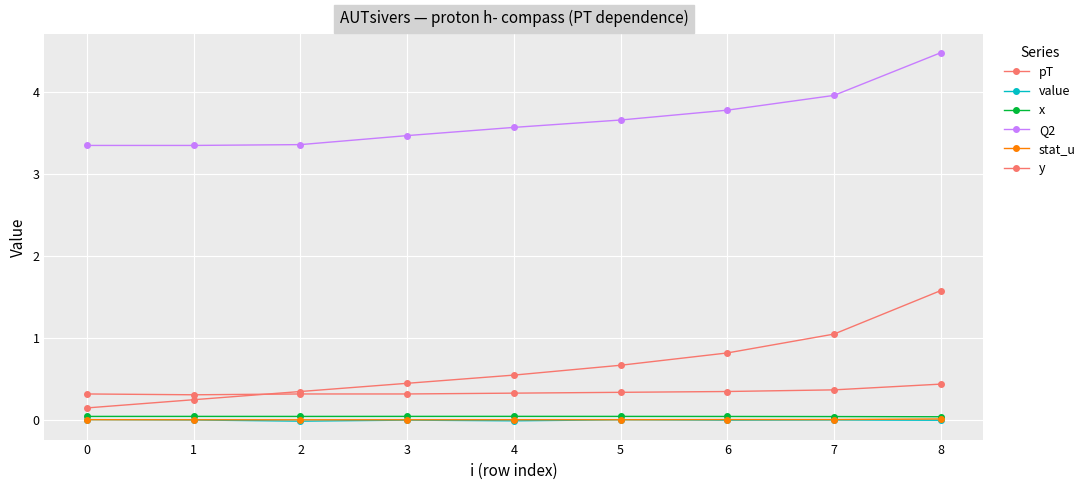

How many lines are shown in the chart?

6